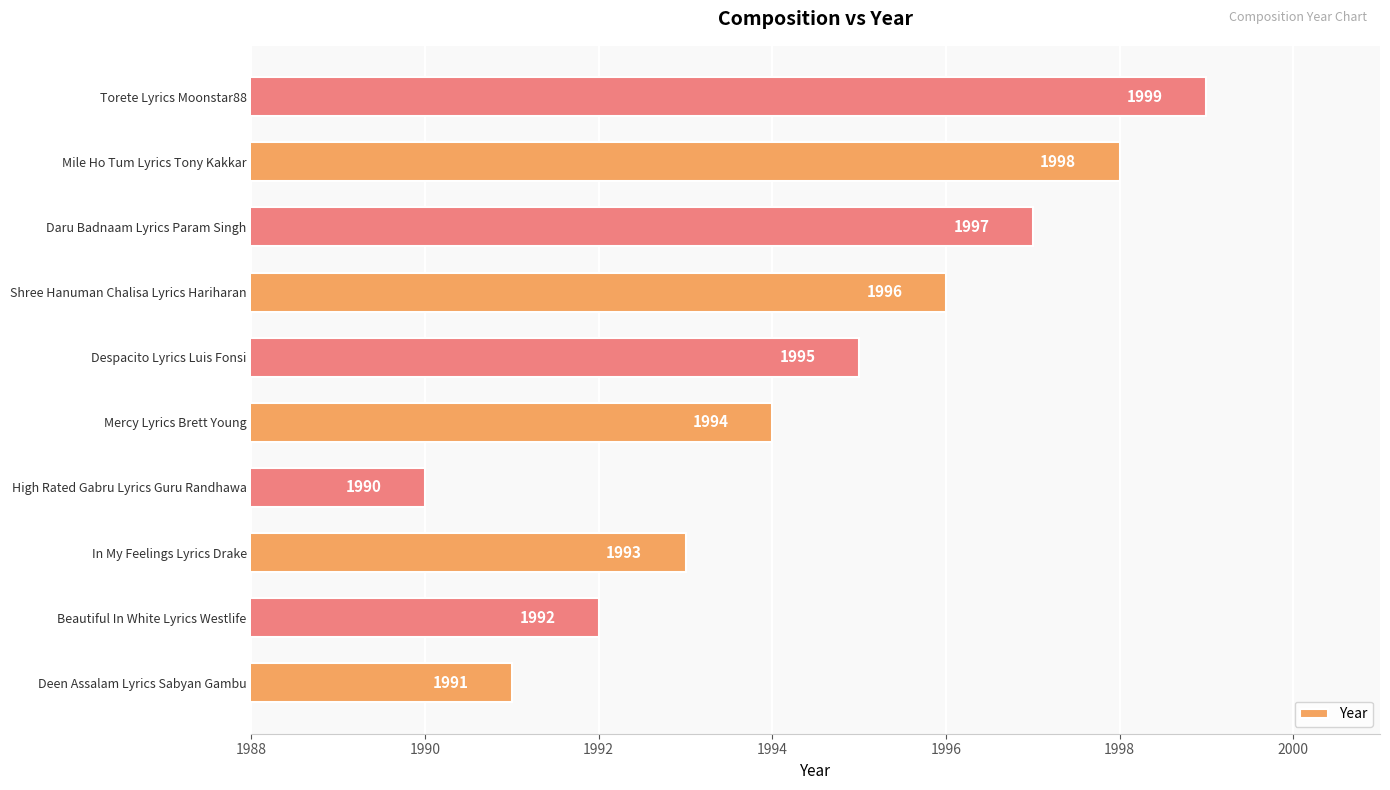

What is the sum of all values?

19945